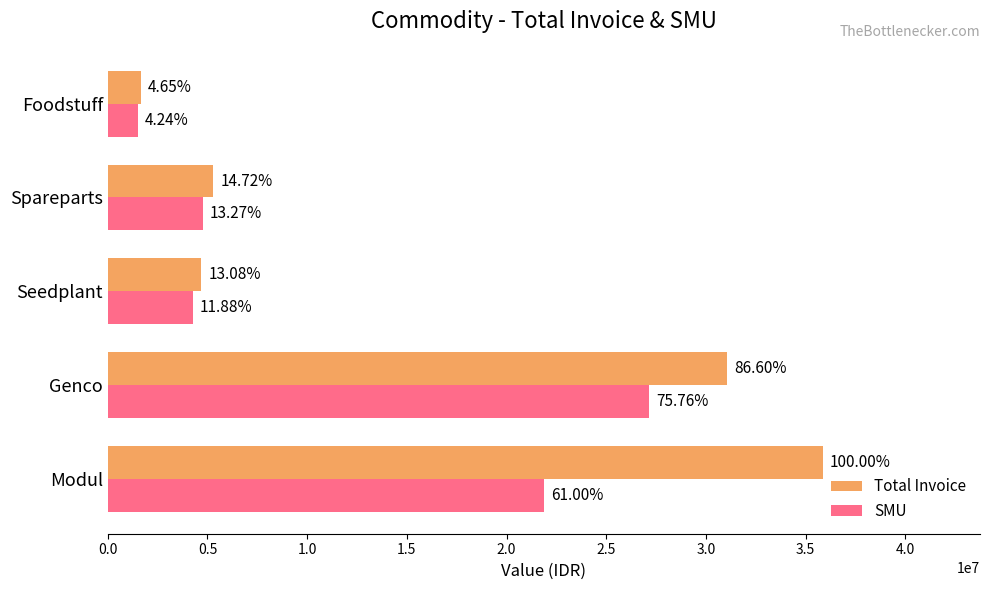

What is the average value of the Total Invoice series?

15707440